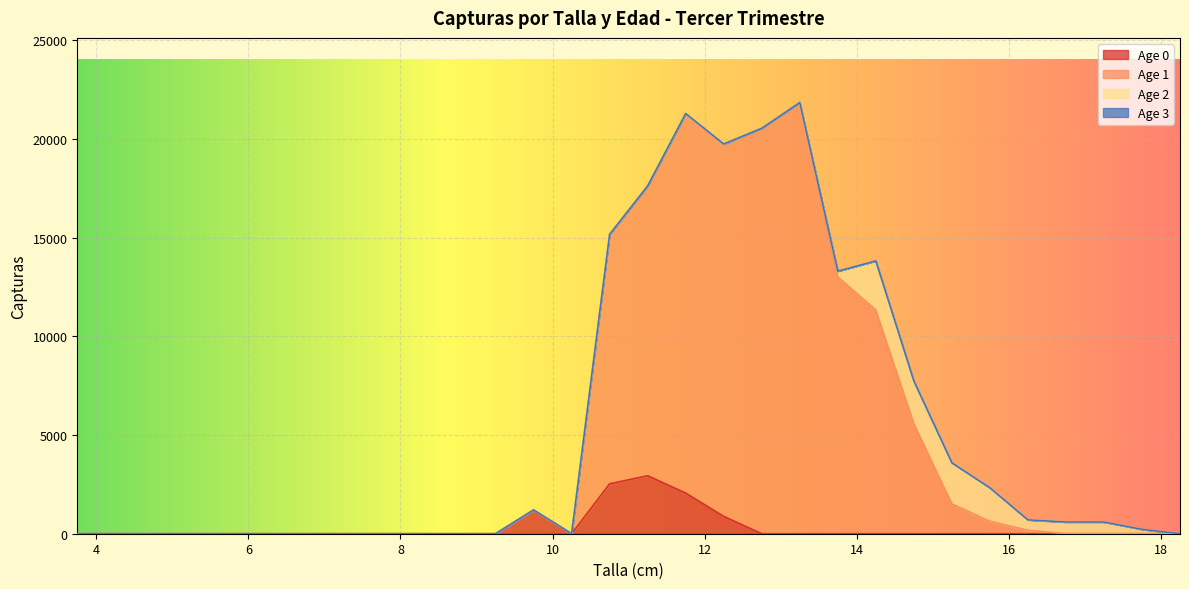

At which category does Age 0 reach its first local valley?

10.25